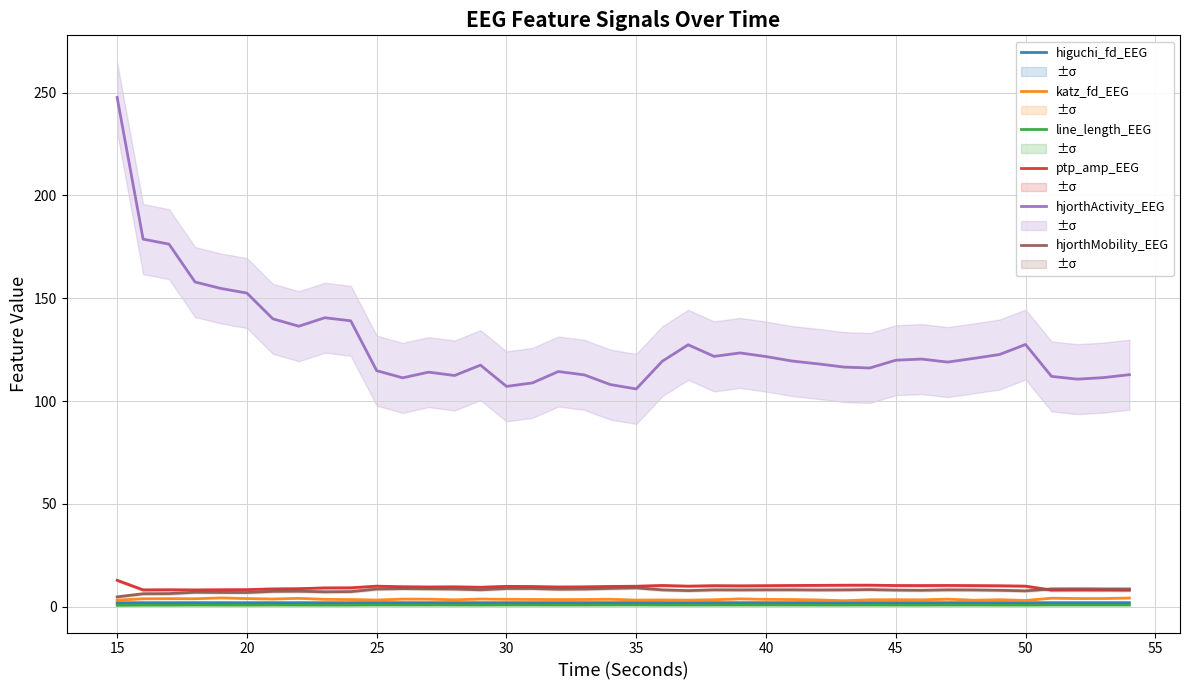

True or false: hjorthMobility_EEG has a value of 4.7 at 15.

True